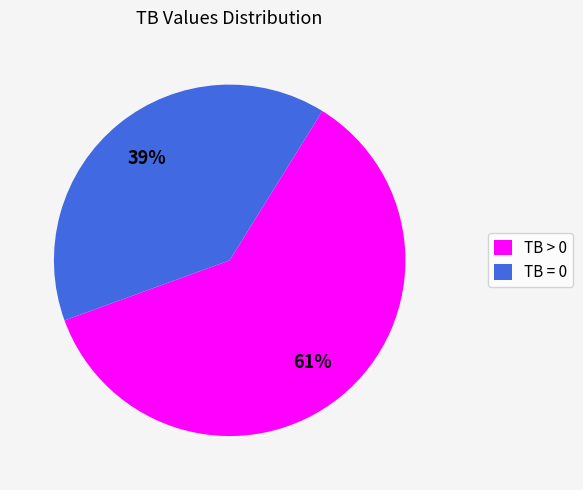

What percentage is the TB > 0 slice, to the nearest percent?

61%